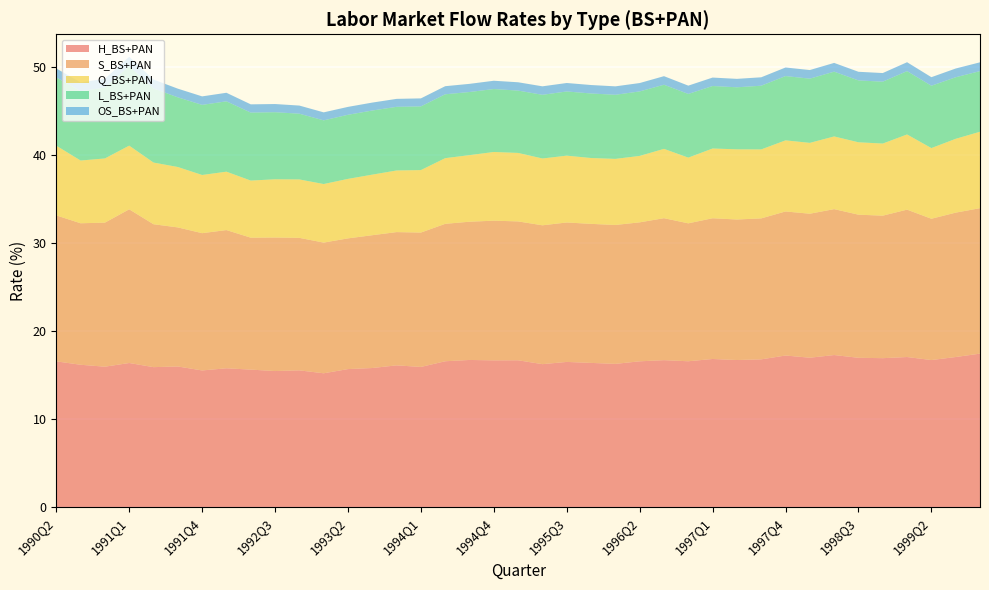

Reading left to right, list all the values displayed in this chart.

H_BS+PAN: 1990Q2=16.6	1990Q3=16.2	1990Q4=16.0	1991Q1=16.4	1991Q2=15.9	1991Q3=16.0	1991Q4=15.5	1992Q1=15.8	1992Q2=15.6	1992Q3=15.5	1992Q4=15.5	1993Q1=15.2	1993Q2=15.7	1993Q3=15.8	1993Q4=16.1	1994Q1=15.9	1994Q2=16.6	1994Q3=16.7	1994Q4=16.7	1995Q1=16.7	1995Q2=16.3	1995Q3=16.5	1995Q4=16.4	1996Q1=16.3	1996Q2=16.6	1996Q3=16.7	1996Q4=16.6	1997Q1=16.8	1997Q2=16.7	1997Q3=16.8	1997Q4=17.2	1998Q1=17.0	1998Q2=17.3	1998Q3=17.0	1998Q4=16.9	1999Q1=17.1	1999Q2=16.7	1999Q3=17.1	1999Q4=17.4
S_BS+PAN: 1990Q2=16.6	1990Q3=16.1	1990Q4=16.3	1991Q1=17.4	1991Q2=16.2	1991Q3=15.8	1991Q4=15.6	1992Q1=15.7	1992Q2=15.0	1992Q3=15.1	1992Q4=15.0	1993Q1=14.8	1993Q2=14.8	1993Q3=15.1	1993Q4=15.1	1994Q1=15.2	1994Q2=15.6	1994Q3=15.7	1994Q4=15.8	1995Q1=15.8	1995Q2=15.8	1995Q3=15.8	1995Q4=15.8	1996Q1=15.8	1996Q2=15.8	1996Q3=16.1	1996Q4=15.6	1997Q1=16.0	1997Q2=15.9	1997Q3=16.0	1997Q4=16.3	1998Q1=16.3	1998Q2=16.6	1998Q3=16.2	1998Q4=16.2	1999Q1=16.7	1999Q2=16.0	1999Q3=16.4	1999Q4=16.5
Q_BS+PAN: 1990Q2=7.9	1990Q3=7.1	1990Q4=7.3	1991Q1=7.2	1991Q2=7.0	1991Q3=6.9	1991Q4=6.6	1992Q1=6.6	1992Q2=6.5	1992Q3=6.6	1992Q4=6.6	1993Q1=6.6	1993Q2=6.7	1993Q3=6.9	1993Q4=7.0	1994Q1=7.1	1994Q2=7.5	1994Q3=7.6	1994Q4=7.8	1995Q1=7.8	1995Q2=7.6	1995Q3=7.6	1995Q4=7.5	1996Q1=7.5	1996Q2=7.5	1996Q3=7.9	1996Q4=7.5	1997Q1=7.9	1997Q2=8.0	1997Q3=7.8	1997Q4=8.1	1998Q1=8.0	1998Q2=8.2	1998Q3=8.2	1998Q4=8.2	1999Q1=8.5	1999Q2=8.0	1999Q3=8.4	1999Q4=8.7
L_BS+PAN: 1990Q2=7.7	1990Q3=7.9	1990Q4=8.0	1991Q1=9.0	1991Q2=8.4	1991Q3=7.9	1991Q4=8.0	1992Q1=8.0	1992Q2=7.7	1992Q3=7.6	1992Q4=7.5	1993Q1=7.2	1993Q2=7.3	1993Q3=7.3	1993Q4=7.2	1994Q1=7.2	1994Q2=7.2	1994Q3=7.2	1994Q4=7.1	1995Q1=7.1	1995Q2=7.2	1995Q3=7.3	1995Q4=7.3	1996Q1=7.3	1996Q2=7.3	1996Q3=7.3	1996Q4=7.2	1997Q1=7.1	1997Q2=7.0	1997Q3=7.2	1997Q4=7.3	1998Q1=7.3	1998Q2=7.3	1998Q3=7.0	1998Q4=7.0	1999Q1=7.2	1999Q2=7.1	1999Q3=7.0	1999Q4=6.9
OS_BS+PAN: 1990Q2=1.0	1990Q3=1.0	1990Q4=1.0	1991Q1=1.0	1991Q2=1.0	1991Q3=1.0	1991Q4=1.0	1992Q1=1.0	1992Q2=0.9	1992Q3=0.9	1992Q4=0.9	1993Q1=0.9	1993Q2=0.9	1993Q3=0.9	1993Q4=0.9	1994Q1=0.9	1994Q2=0.9	1994Q3=0.9	1994Q4=0.9	1995Q1=0.9	1995Q2=1.0	1995Q3=1.0	1995Q4=1.0	1996Q1=1.0	1996Q2=0.9	1996Q3=1.0	1996Q4=0.9	1997Q1=1.0	1997Q2=1.0	1997Q3=1.0	1997Q4=1.0	1998Q1=1.0	1998Q2=1.0	1998Q3=1.0	1998Q4=1.0	1999Q1=1.0	1999Q2=1.0	1999Q3=1.0	1999Q4=1.0